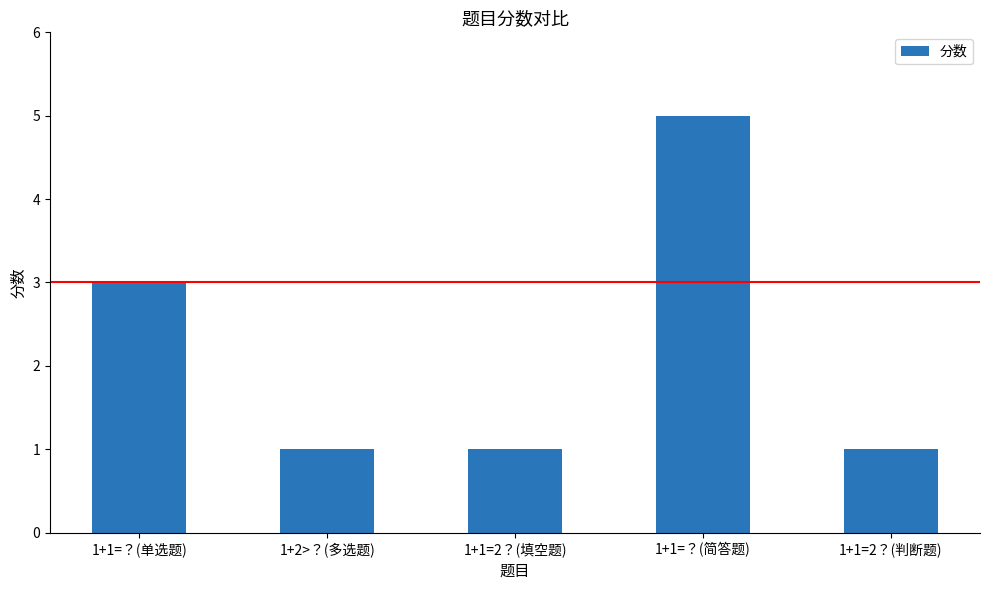

What is the change in value from 1+1=？(单选题) to 1+1=2？(判断题)?

-2